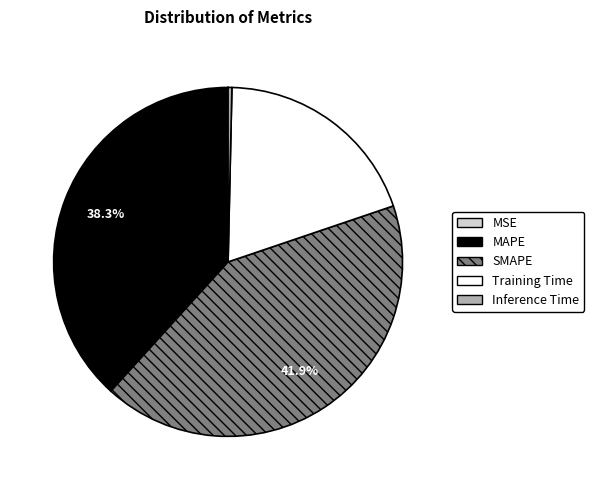

Does MAPE account for over 50% of the chart?

No